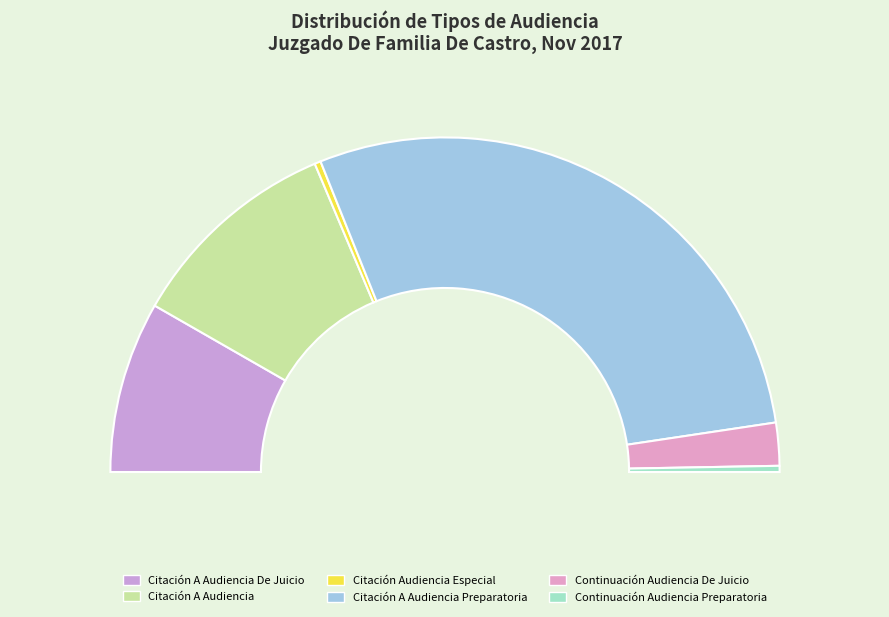

To the nearest percent, what is the combined percentage of Citación A Audiencia Preparatoria and Citación Audiencia Especial?

58%